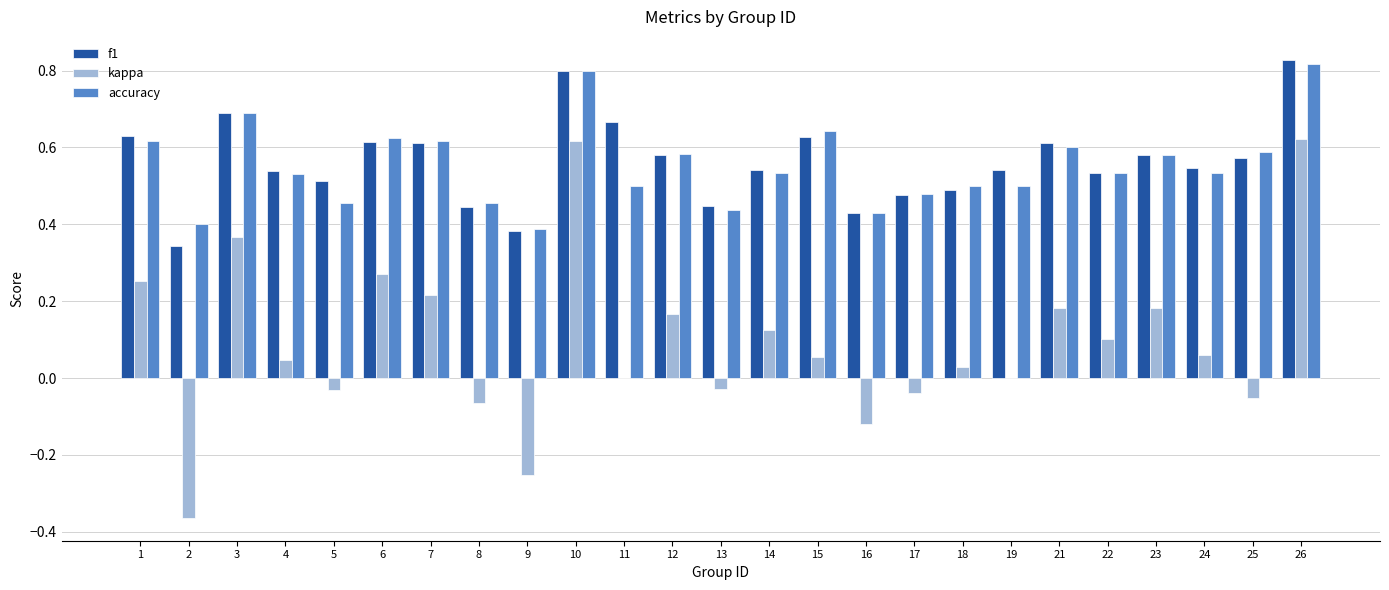

The accuracy series shows 0.4 at 13. True or false?

True